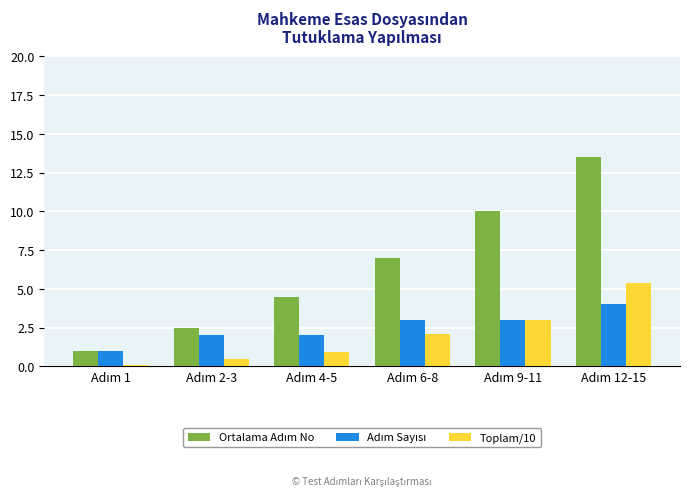

What is the highest value of the Toplam/10 series?

5.4